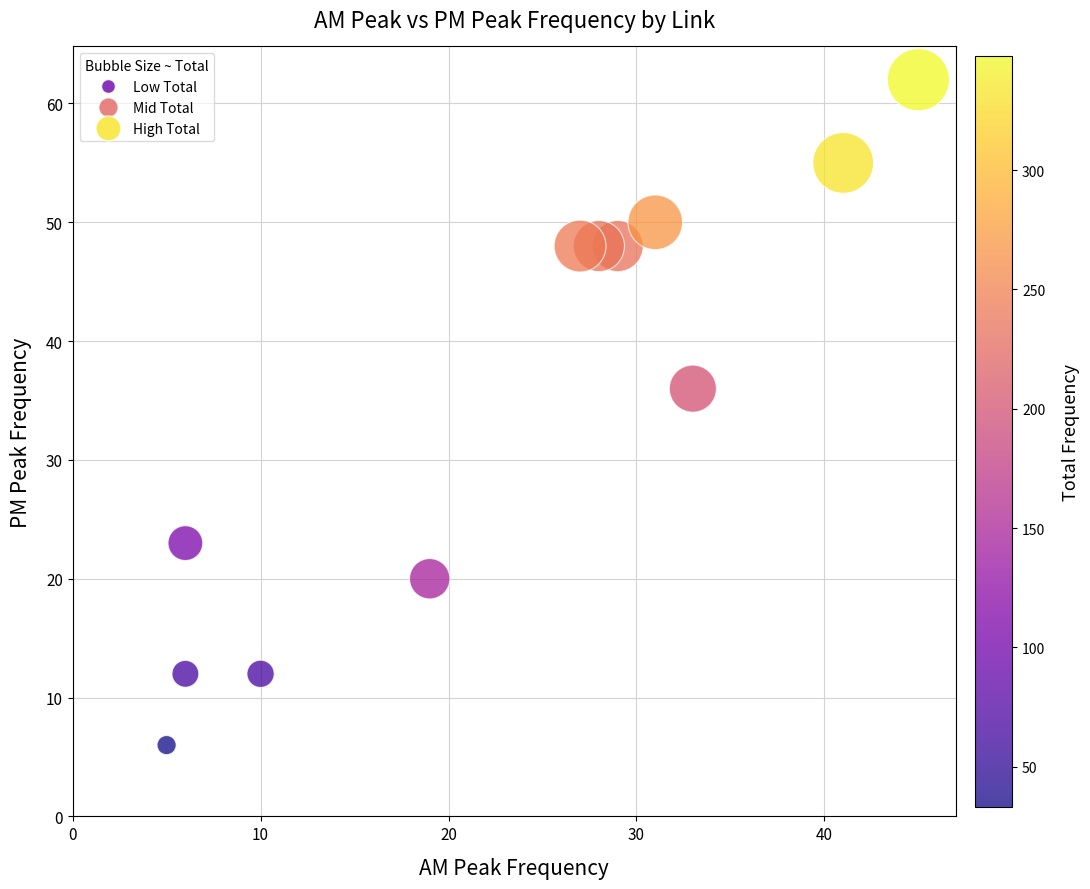

What is the range of Y values (max minus min)?

56